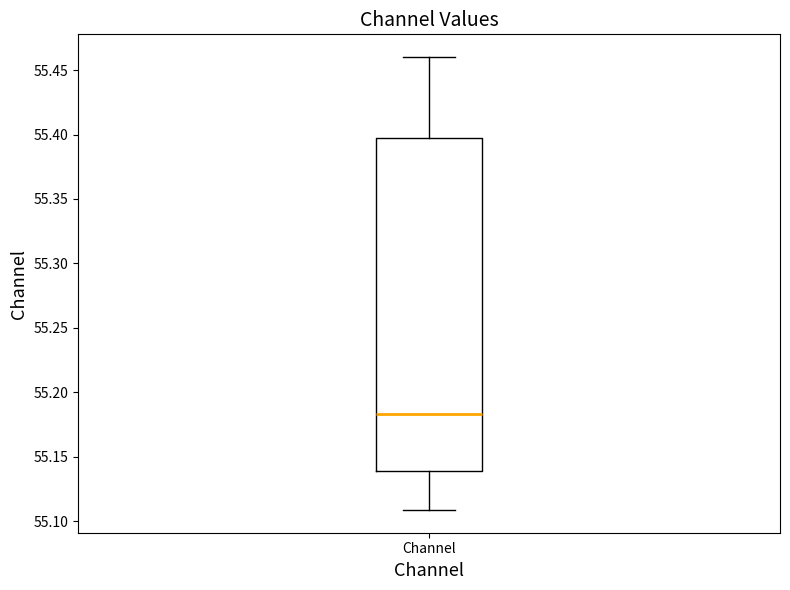

Transcribe this box plot: give where the median line is, the range the box spans, and where the two whiskers end, as read against the y-axis. The values are not printed on the chart, so give them approximately, as read against the axis.

median 55.185, box 55.140 to 55.395, whiskers 55.110 to 55.460